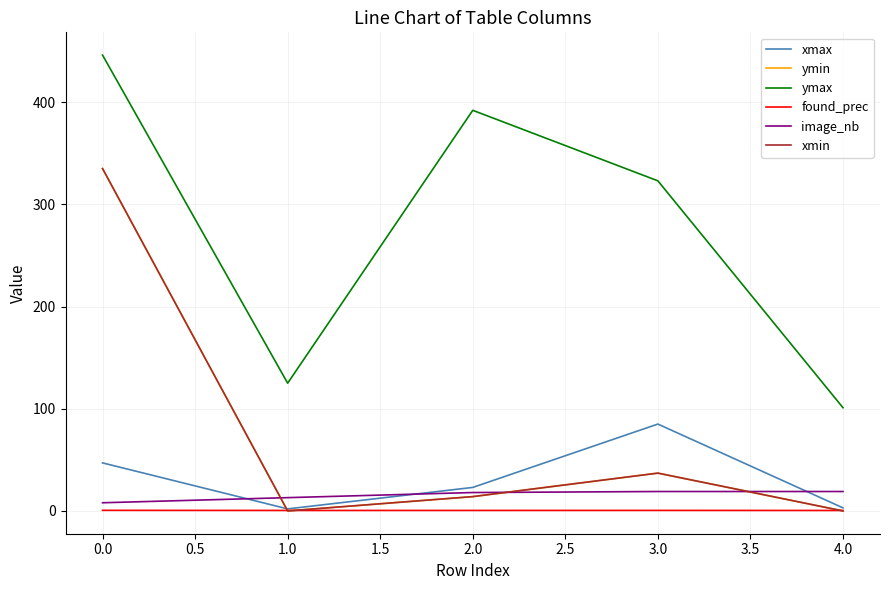

How many lines are shown in the chart?

6